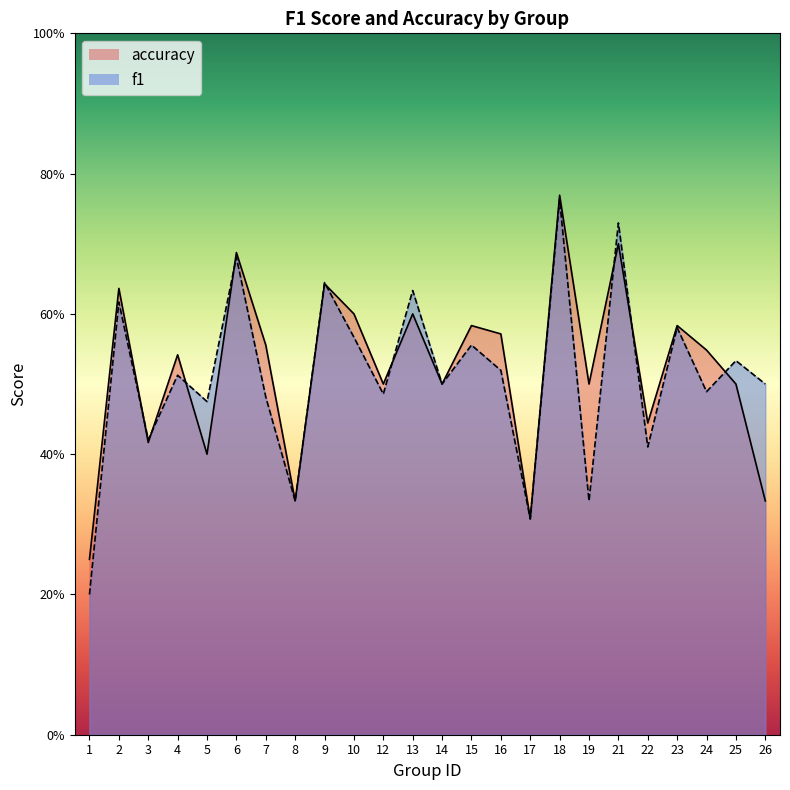

Where is the first local minimum for accuracy?

3